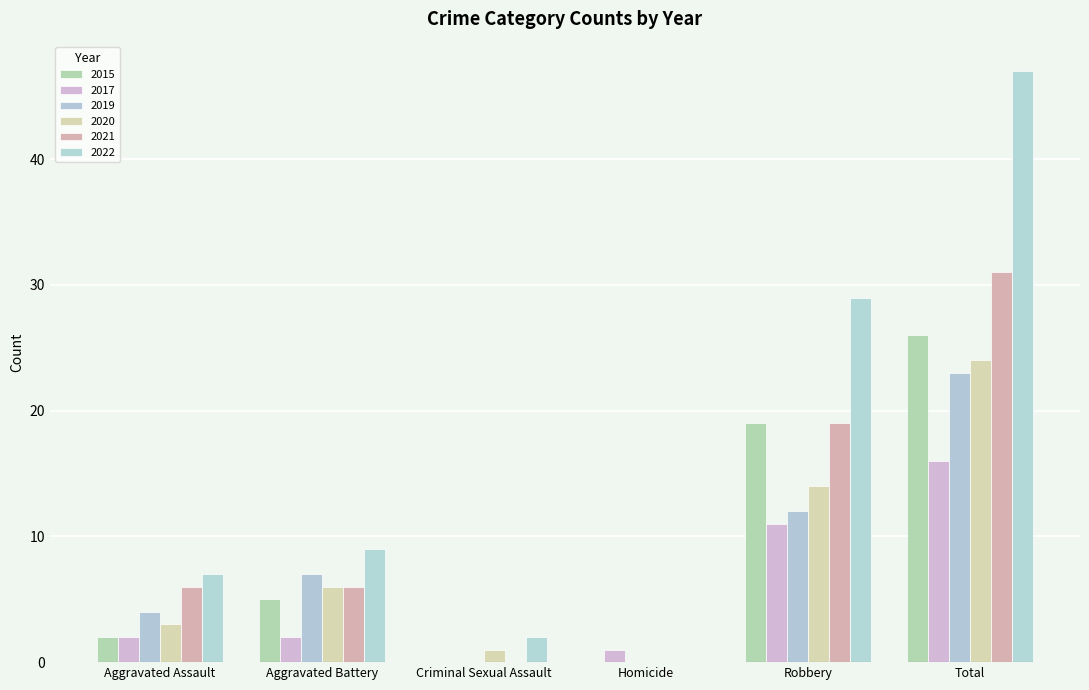

Is it true that 2020 equals -10 at Homicide?

False